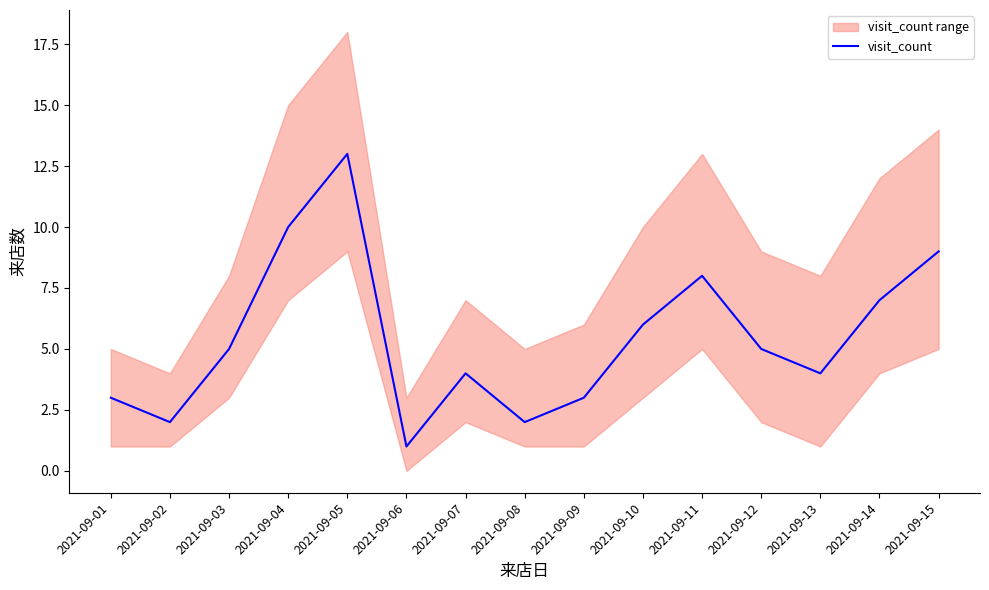

Does the chart have visible grid lines?

No